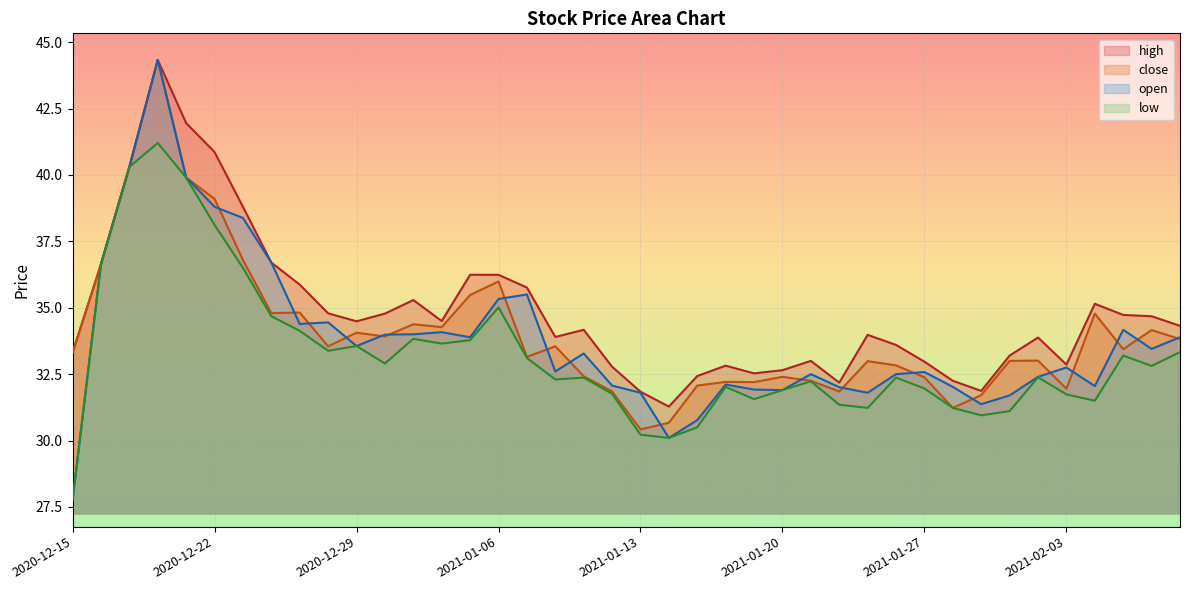

The high series shows 35.3 at 2020-12-31. True or false?

True